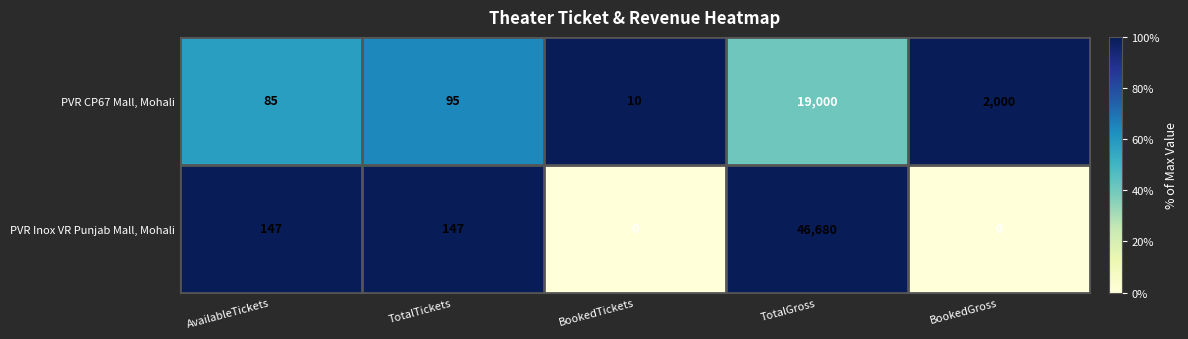

Reading right to left, extract all data points from this chart.

PVR CP67 Mall, Mohali: BookedGross=2000	TotalGross=19000	BookedTickets=10	TotalTickets=95	AvailableTickets=85
PVR Inox VR Punjab Mall, Mohali: BookedGross=0	TotalGross=46680	BookedTickets=0	TotalTickets=147	AvailableTickets=147